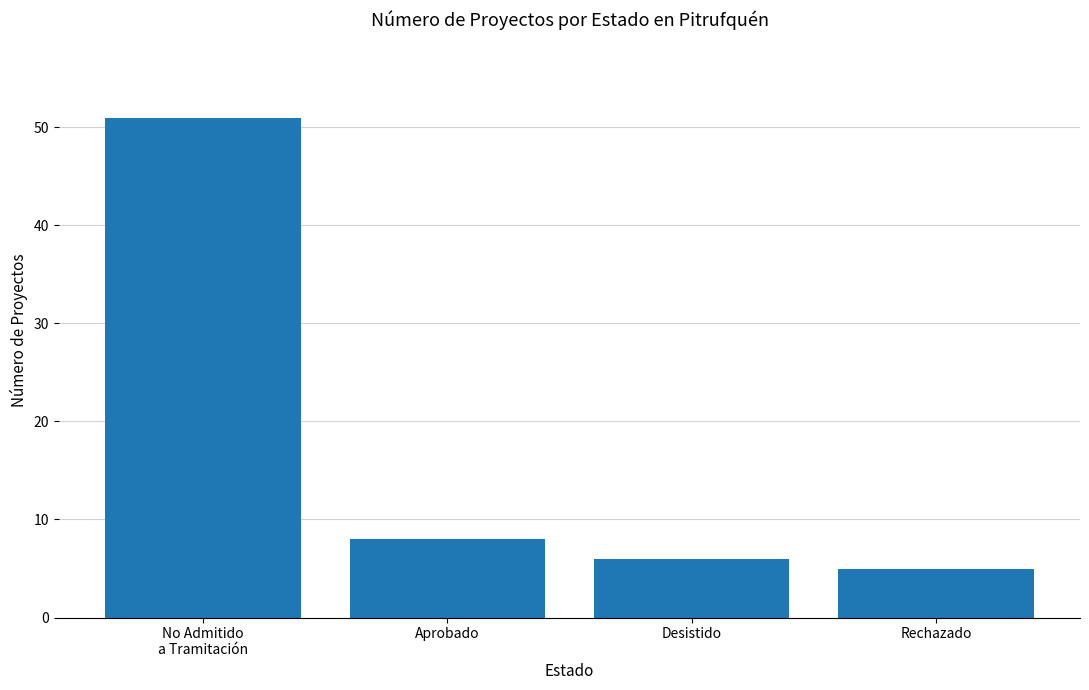

The value at Aprobado is 11. True or false?

False